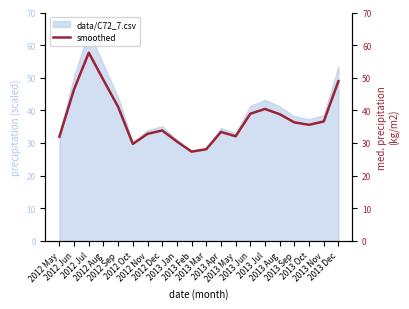

At which category does the chart reach its peak across all series?

2012 Jul